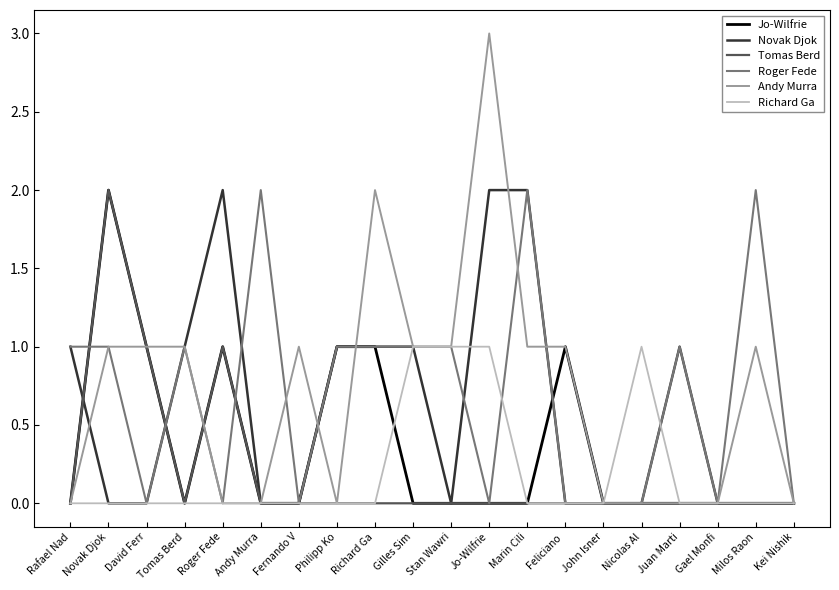

What is the total value across all series at Stan Wawri?

3